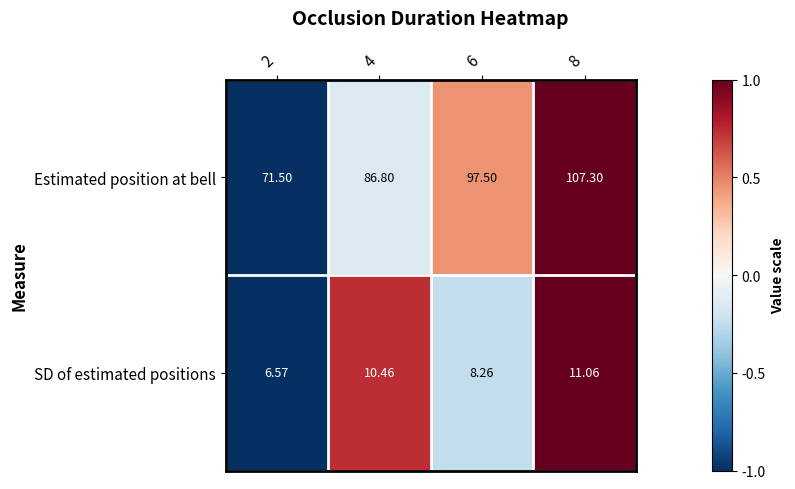

At 2, list the series in order from smallest to largest.

SD of estimated positions, Estimated position at bell